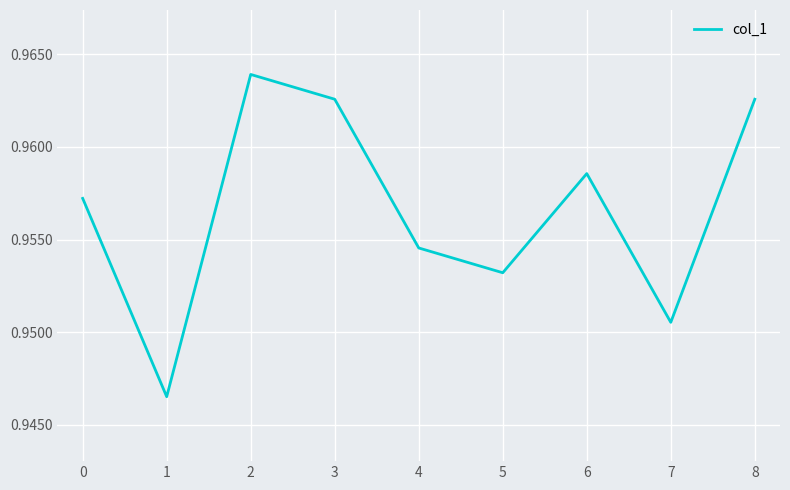

Which has a higher value, 3 or 7?

3